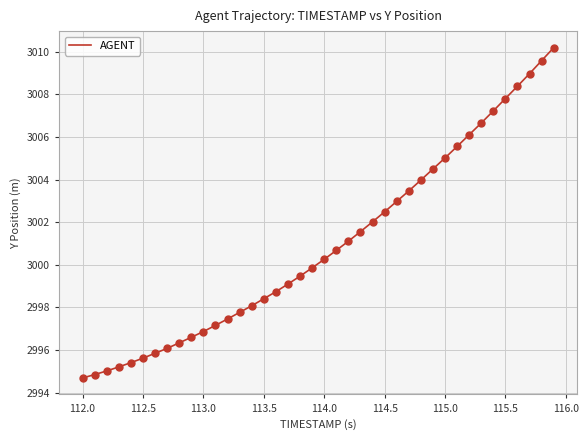

What is the difference between the maximum and minimum values?

15.5